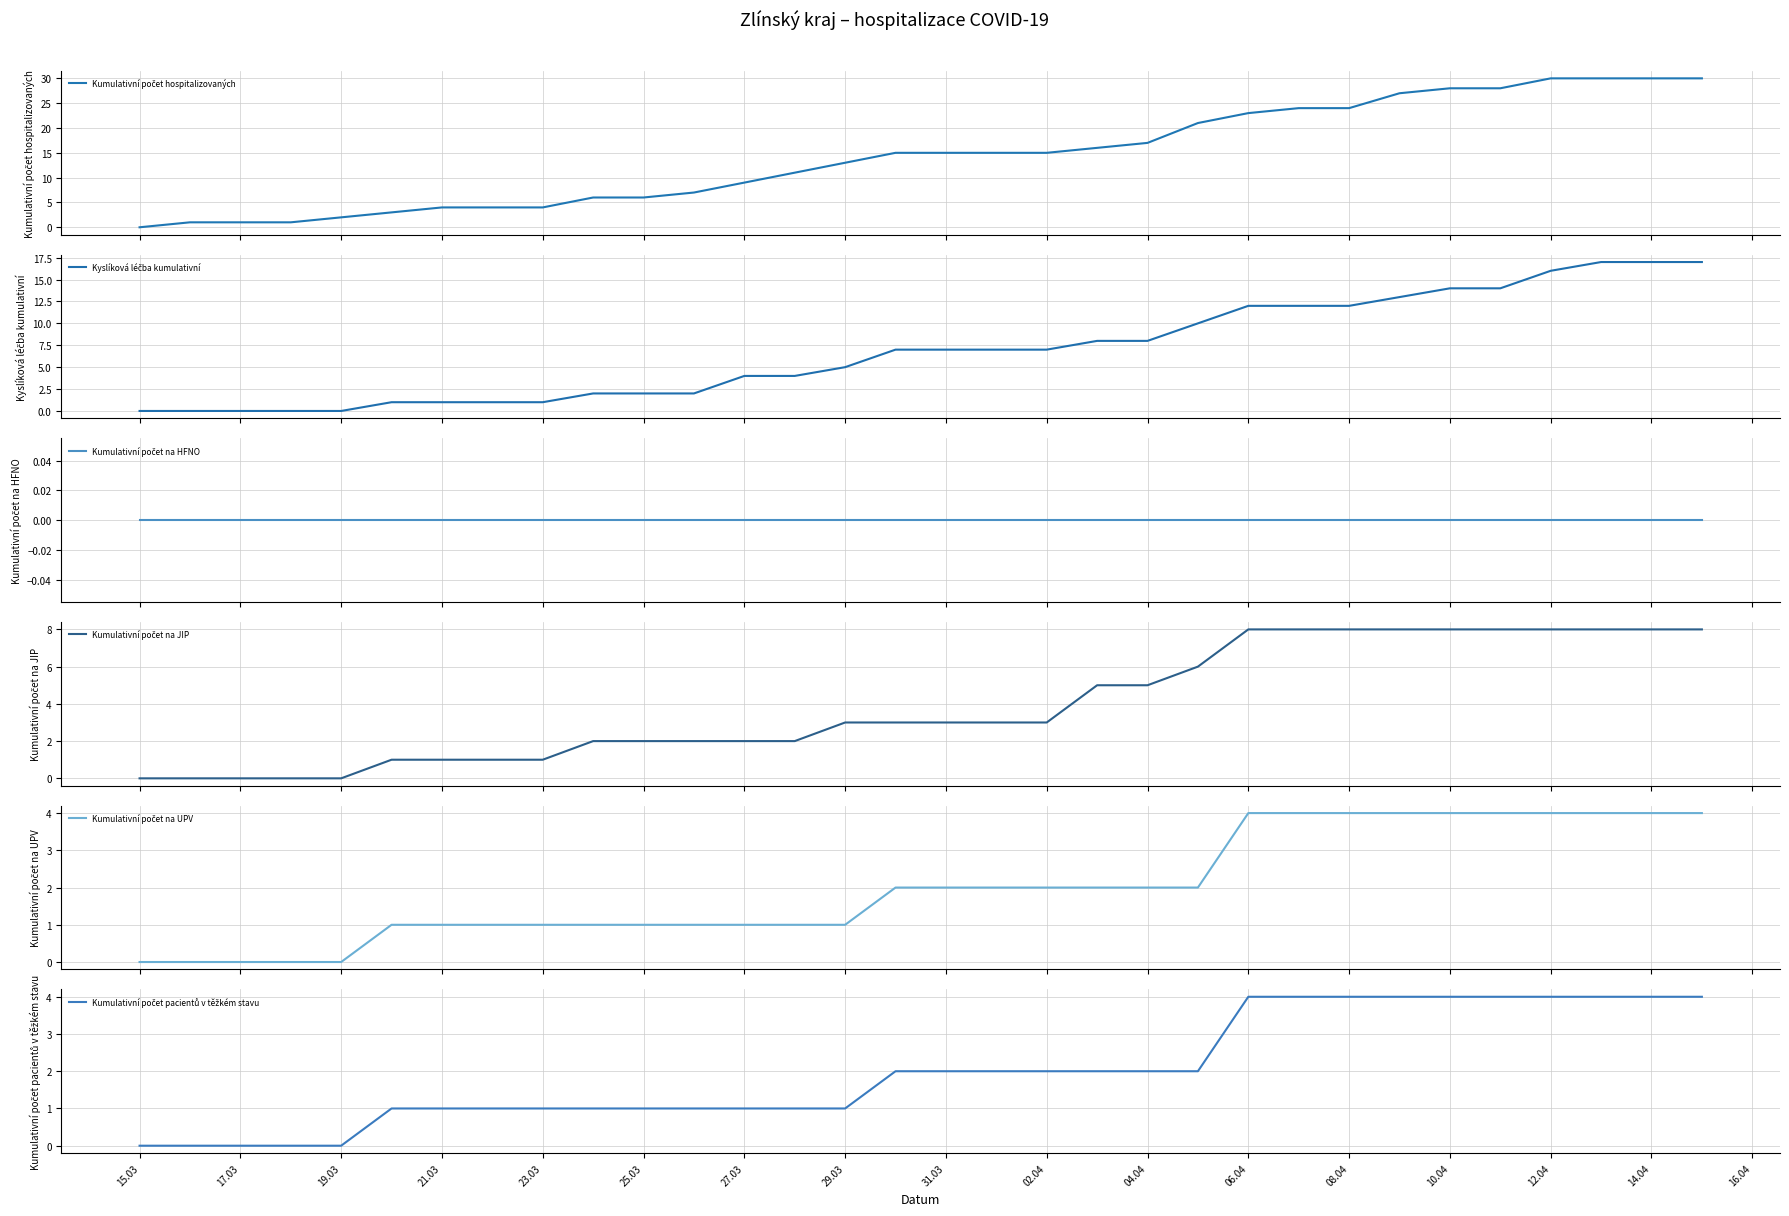

Which has a higher value, 04.04 or 31.03?

04.04